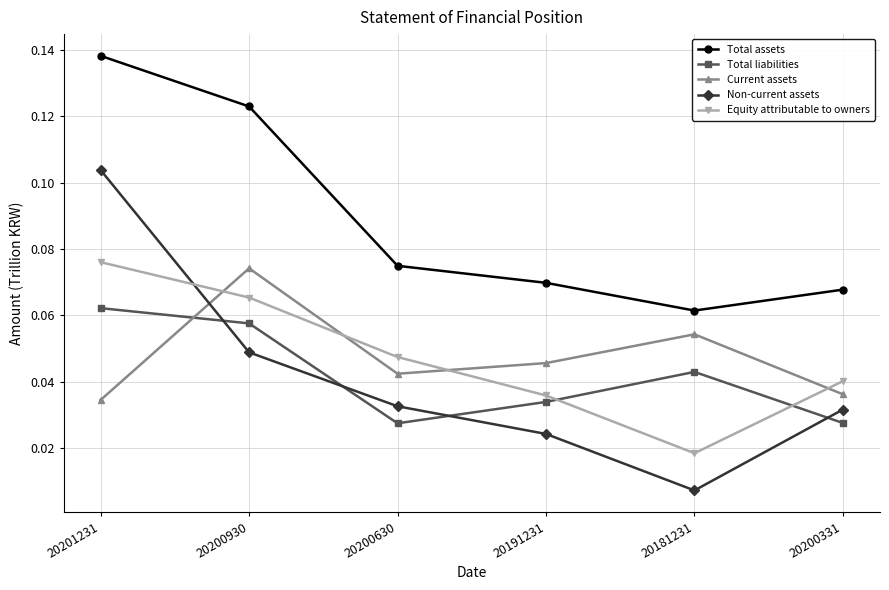

Which category has the highest value in the Current assets series?

20200930